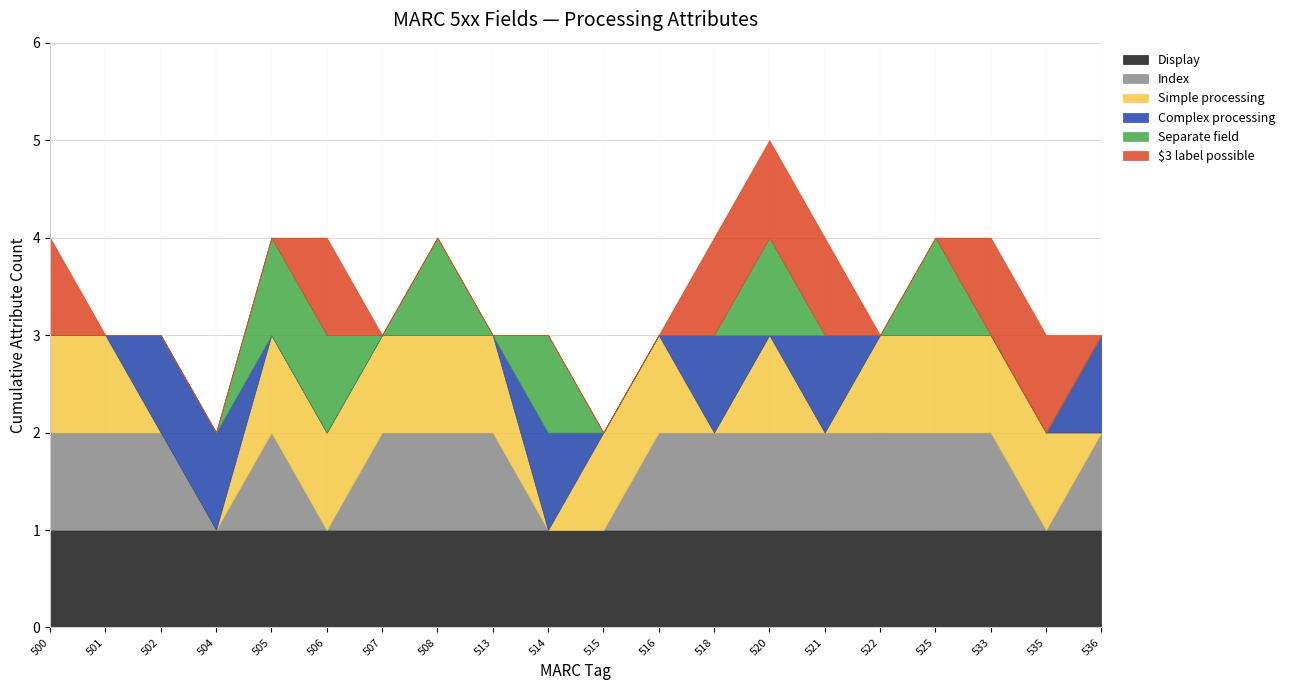

True or false: $3 label possible has more than 1 interior local peaks.

False